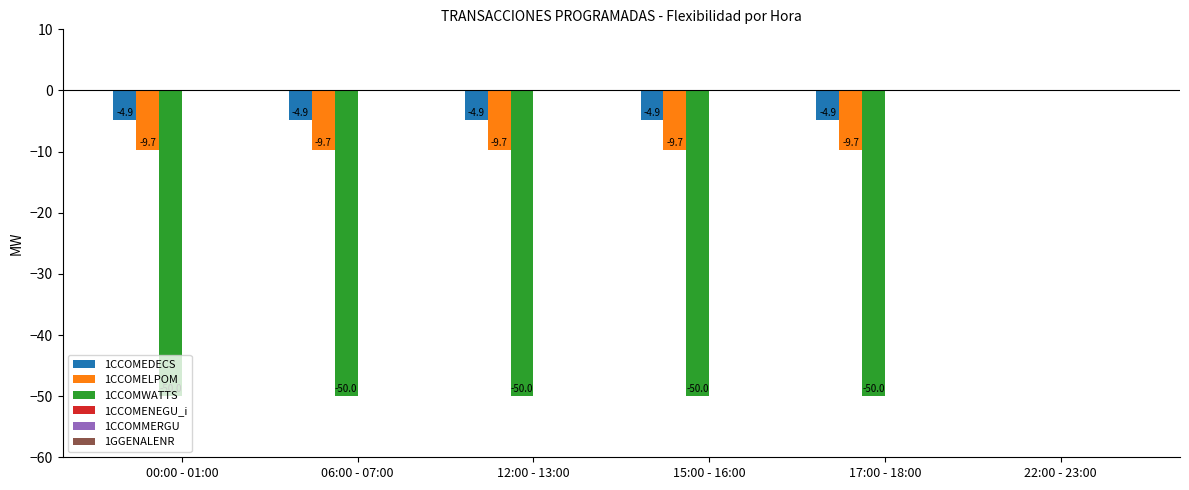

The 1CCOMELPOM series shows -9.7 at 00:00 - 01:00. True or false?

True